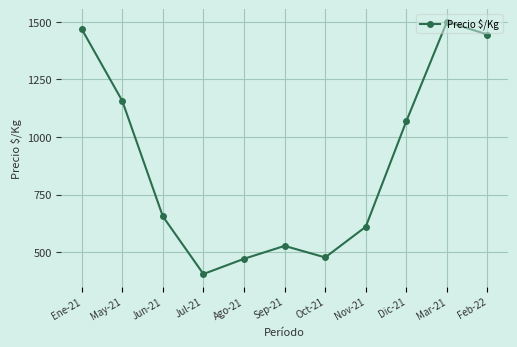

Does the chart have visible grid lines?

Yes